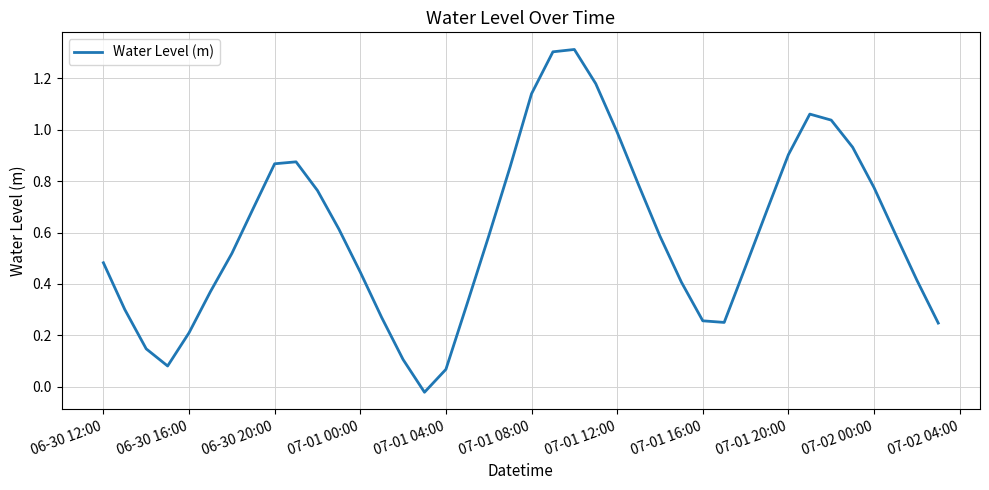

What is the maximum value shown in the chart?

1.3